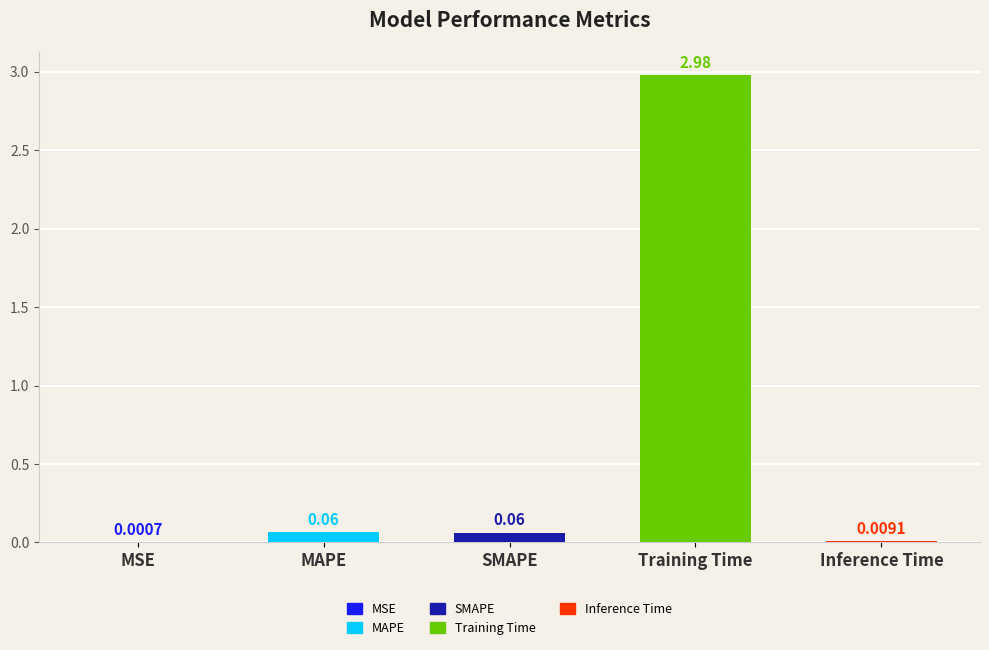

What is the change in value from MSE to MAPE?

+0.1